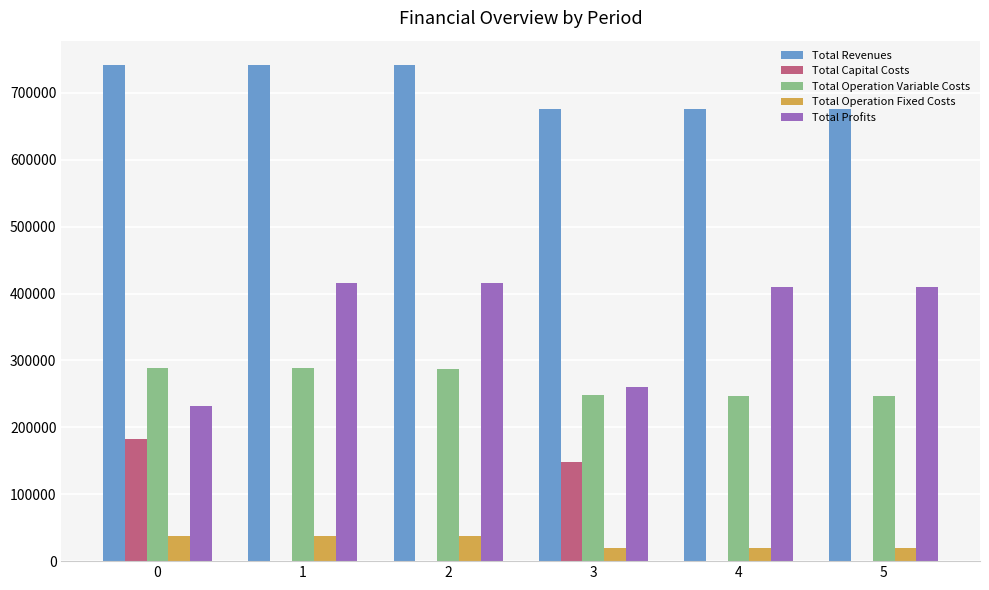

Which series has the largest total across all categories?

Total Revenues